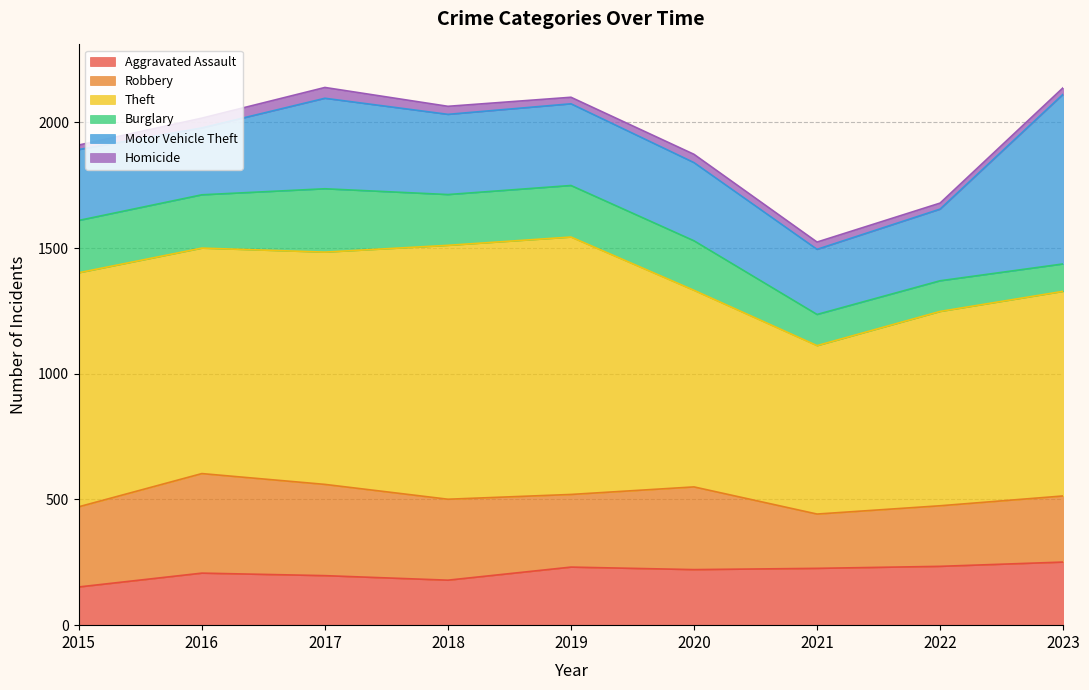

The Burglary series shows 87 at 2016. True or false?

False